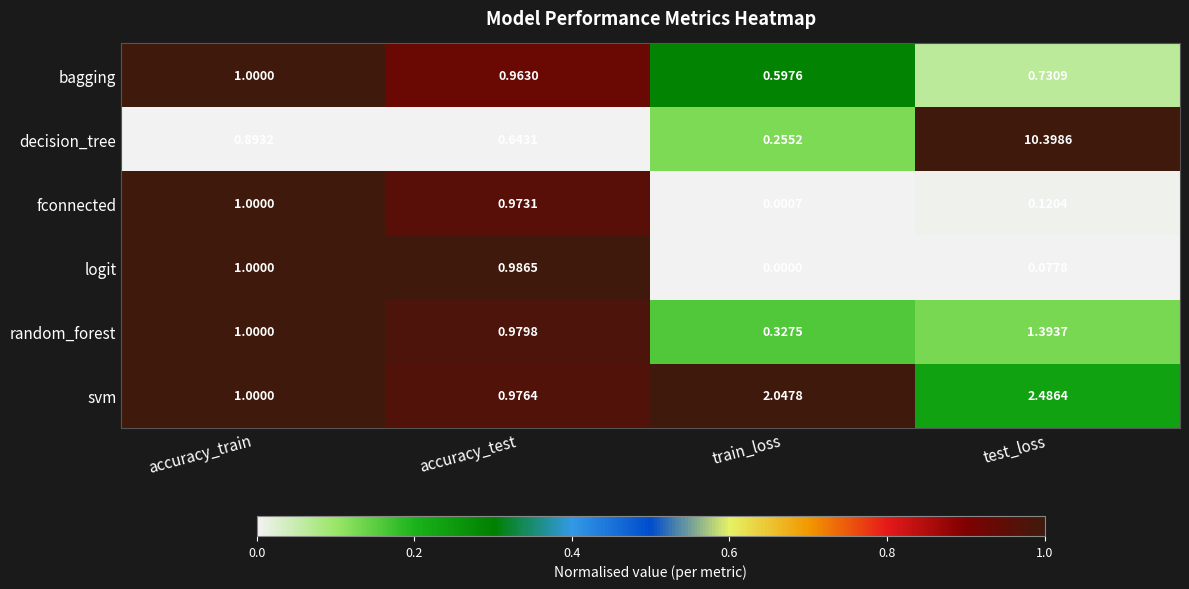

Is the value of svm at accuracy_test greater than the value of fconnected at accuracy_train?

No